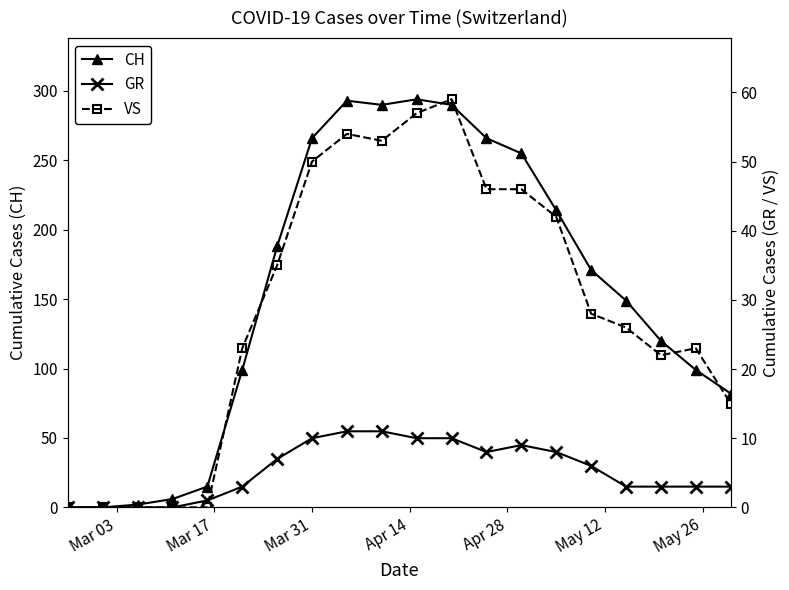

At how many categories does at least one series exceed 115?

12